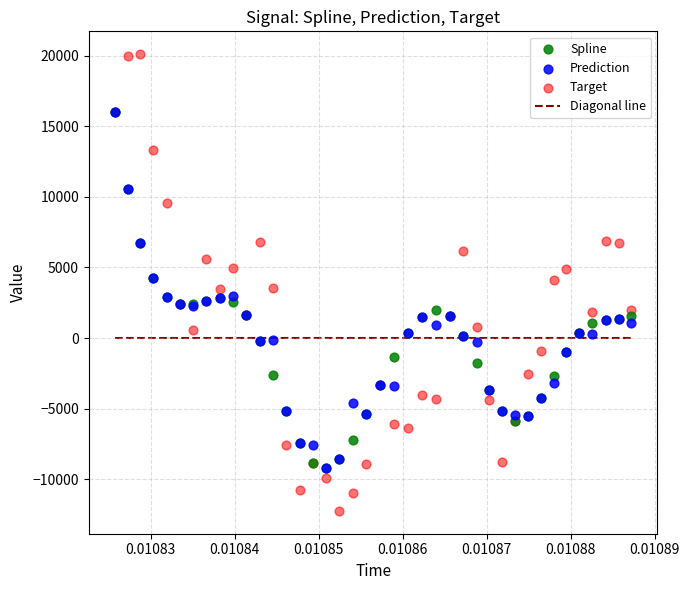

Which series reaches the maximum Y coordinate?

Target